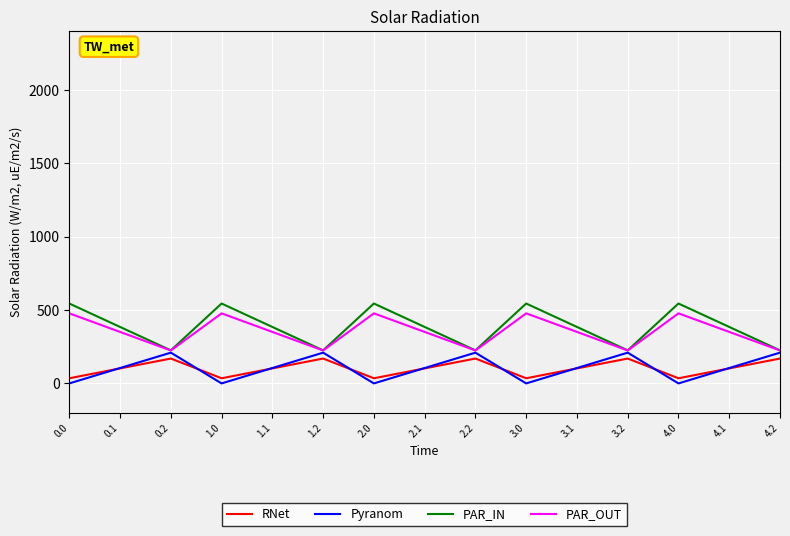

What is the sum of the PAR_IN values at 1.0 and 2.2?

769.5